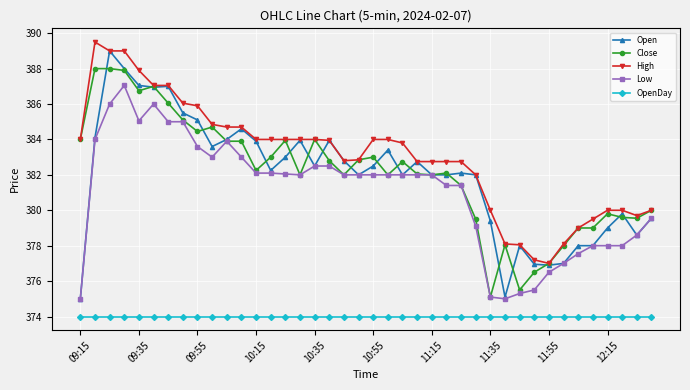

True or false: OpenDay and Open cross at least once.

False